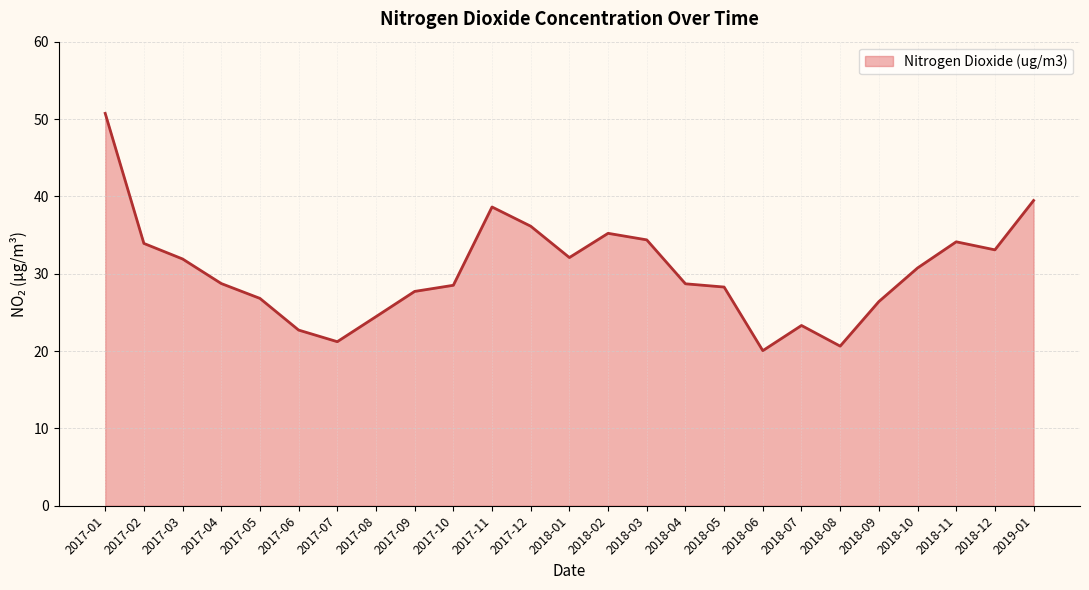

What is the ratio of the value at 2017-08 to the value at 2018-02?

0.7